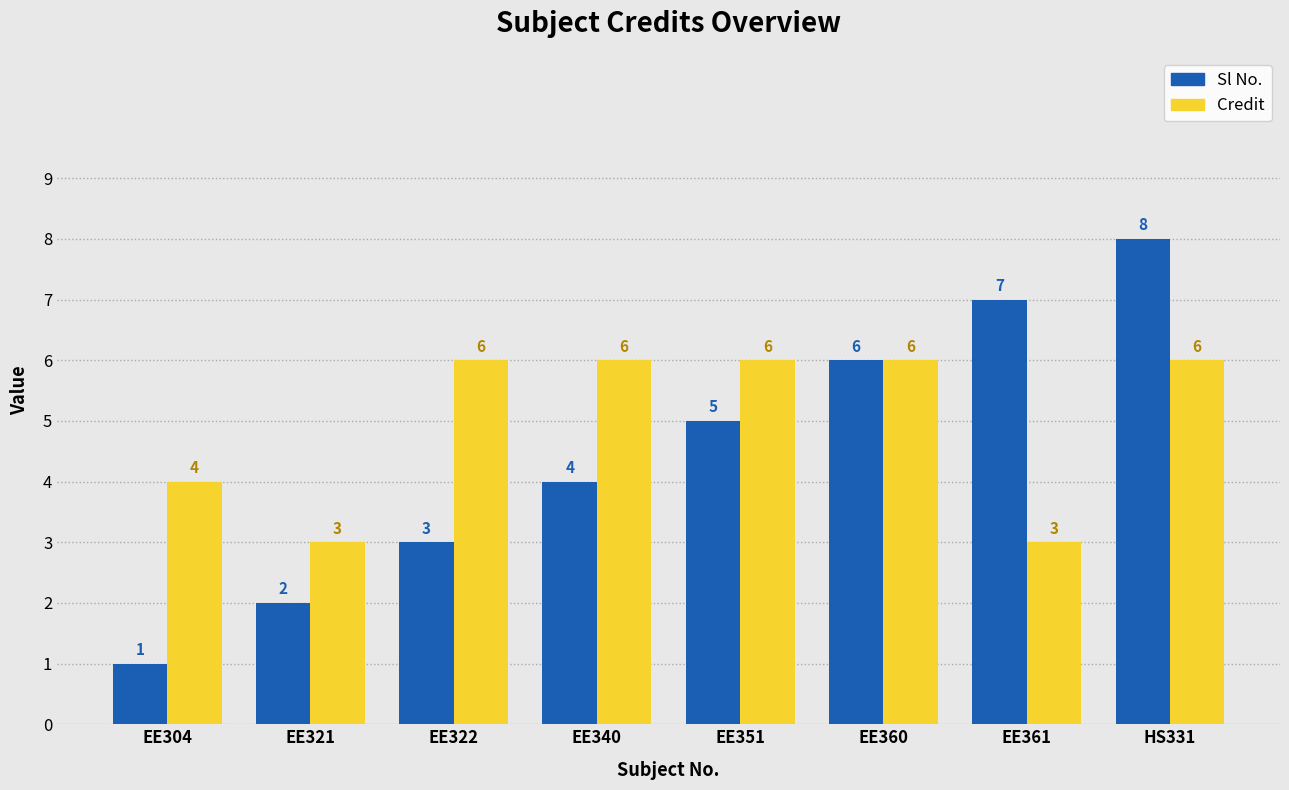

Rank the series at EE340 from highest to lowest value.

Credit, Sl No.